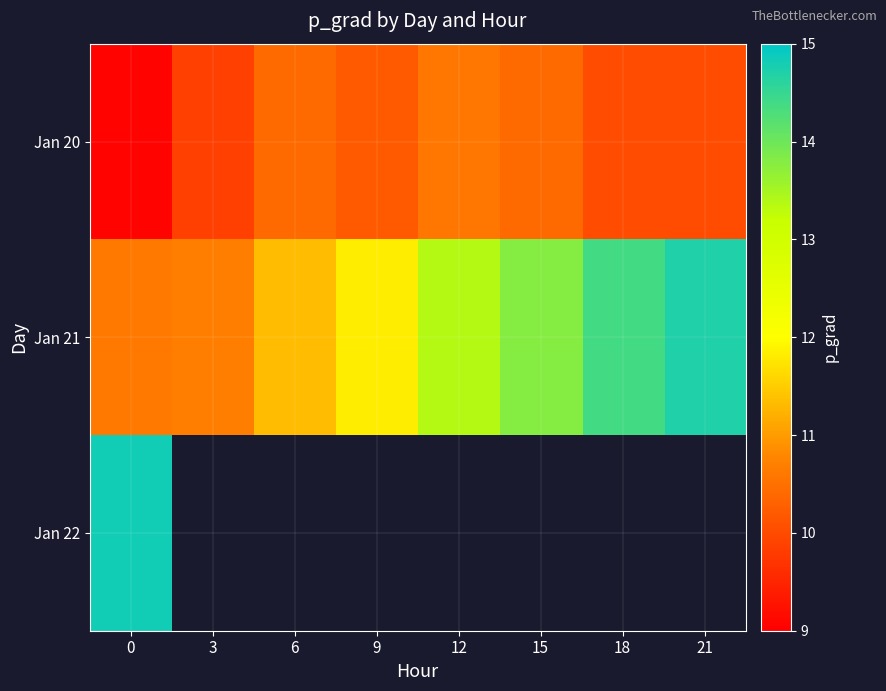

What is the minimum value shown in the chart?

9.1